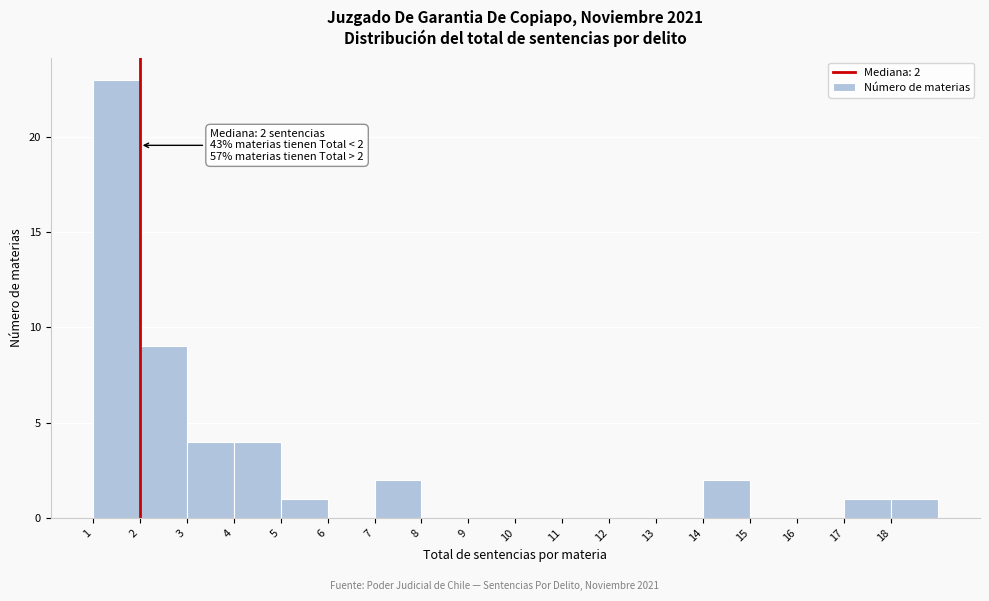

Over which range of the x-axis is the bar tallest?

1 to 2